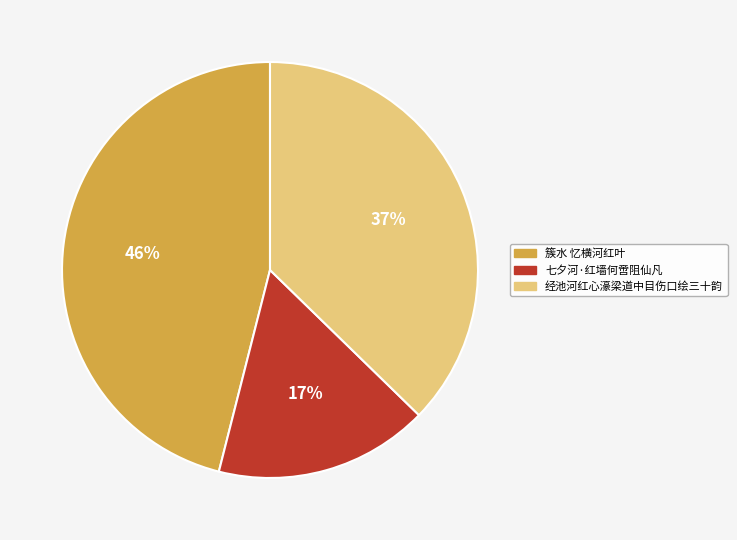

Is there any slice that represents more than half of the pie?

No